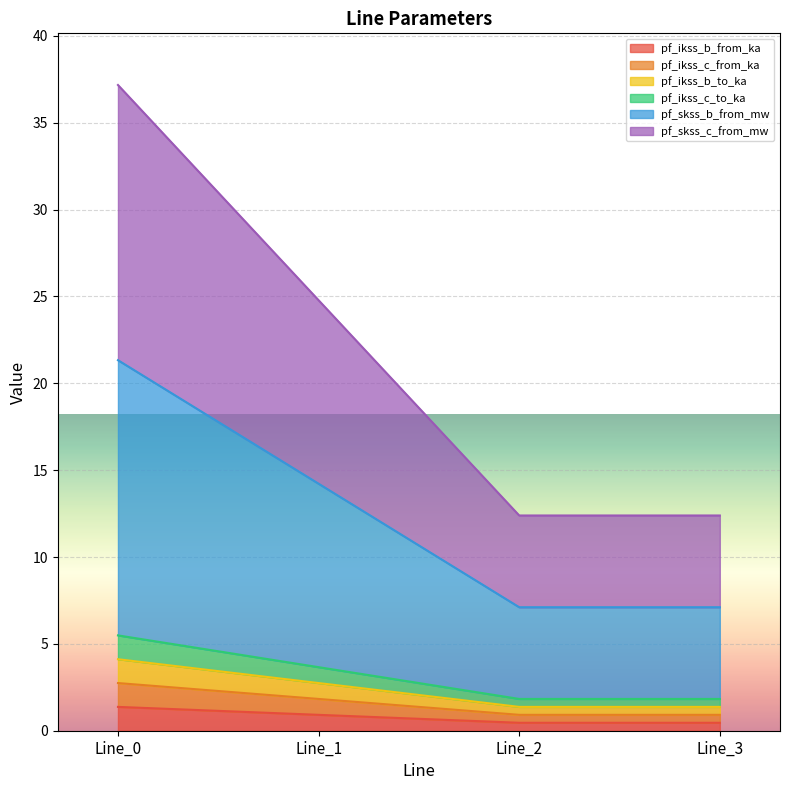

At which label does pf_ikss_c_to_ka reach its peak?

Line_0